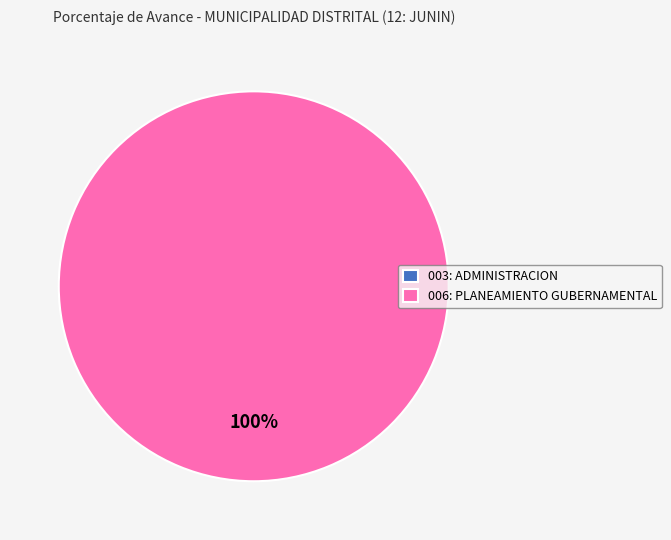

Which slice represents more than half of the pie?

006: PLANEAMIENTO GUBERNAMENTAL